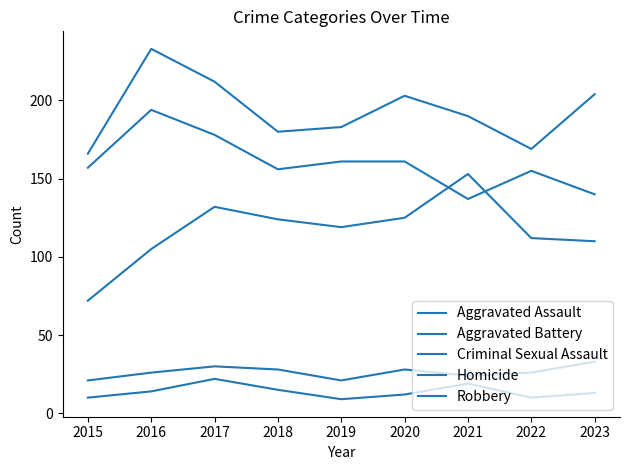

What is the average value of the Robbery series?

160